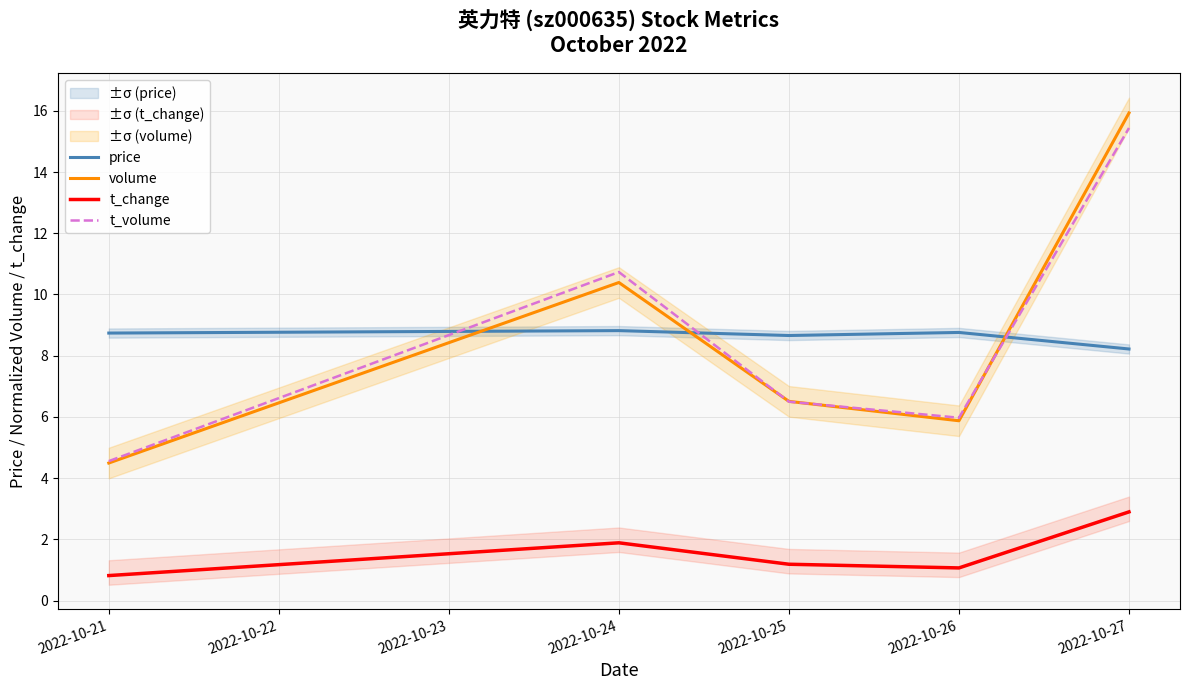

What is the sum of all volume values?

43.2